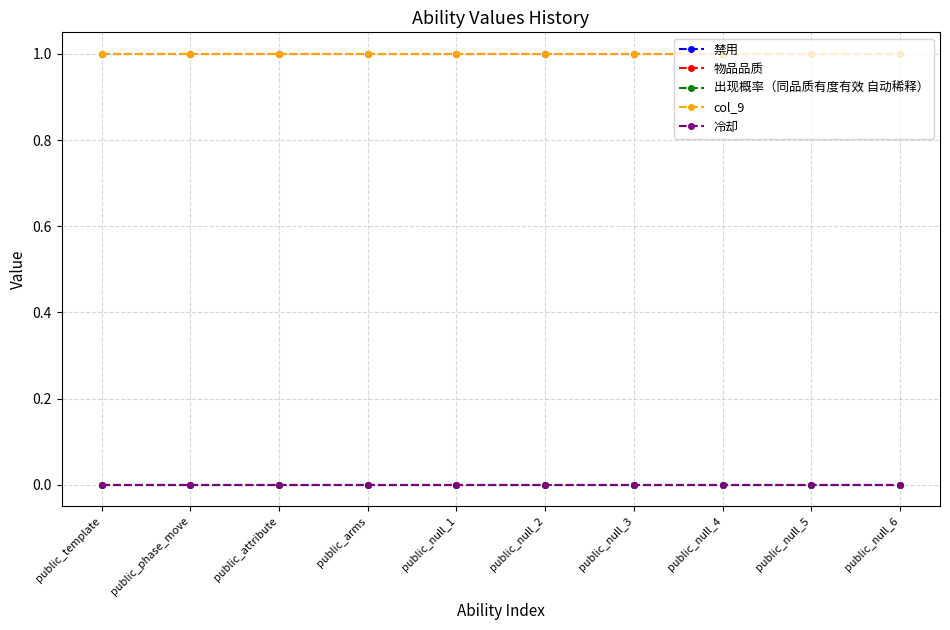

Which has a higher value, public_arms or public_null_1?

public_arms